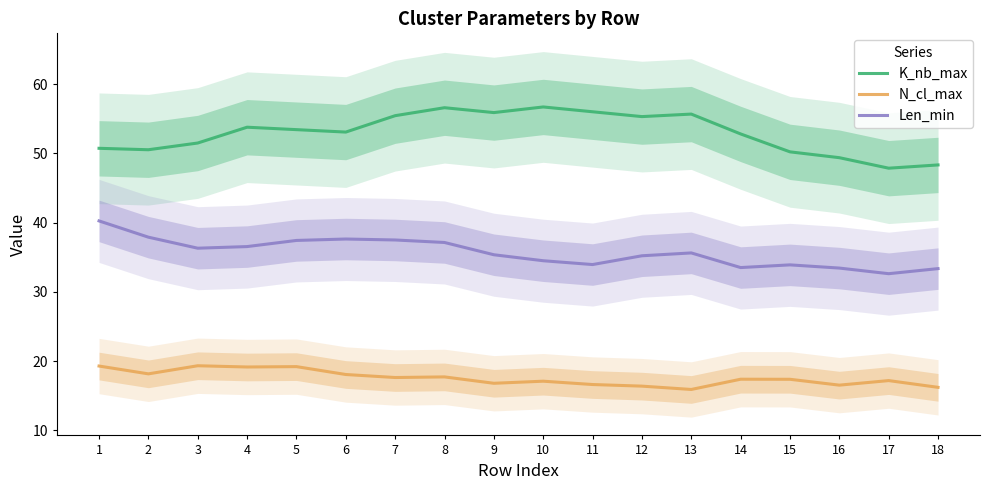

The value of N_cl_max at 9 is 16.8. True or false?

True